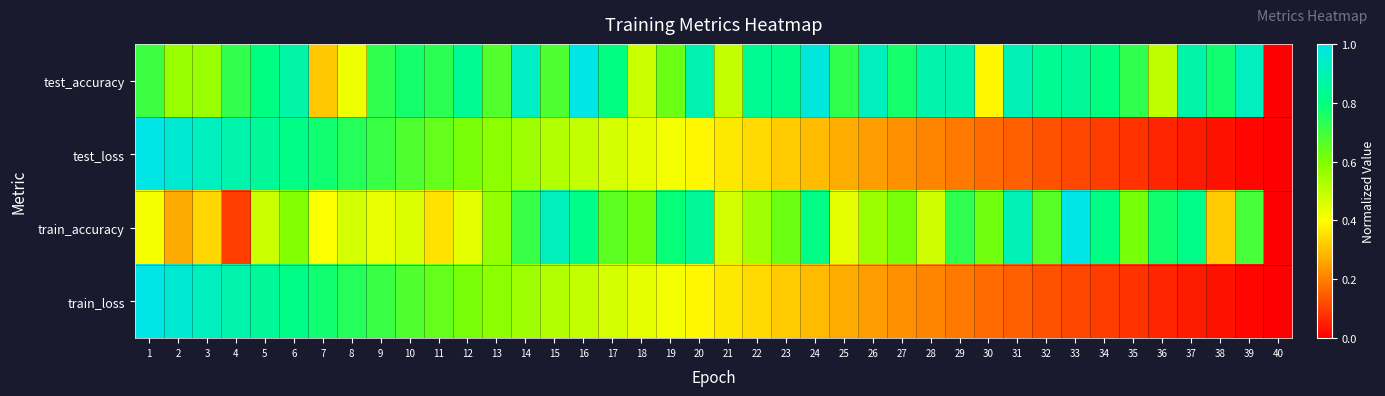

Reading right to left, extract all data points from this chart.

test_accuracy: 40=0.0	39=0.9	38=0.8	37=0.9	36=0.5	35=0.7	34=0.8	33=0.8	32=0.8	31=0.9	30=0.4	29=0.9	28=0.9	27=0.8	26=0.9	25=0.7	24=1.0	23=0.8	22=0.8	21=0.5	20=0.9	19=0.6	18=0.5	17=0.8	16=1.0	15=0.7	14=0.9	13=0.7	12=0.8	11=0.7	10=0.8	9=0.7	8=0.4	7=0.3	6=0.9	5=0.8	4=0.7	3=0.6	2=0.6	1=0.7
test_loss: 40=0.0	39=0.0	38=0.0	37=0.0	36=0.1	35=0.1	34=0.1	33=0.1	32=0.1	31=0.1	30=0.2	29=0.2	28=0.2	27=0.2	26=0.2	25=0.3	24=0.3	23=0.3	22=0.3	21=0.4	20=0.4	19=0.4	18=0.4	17=0.5	16=0.5	15=0.5	14=0.6	13=0.6	12=0.6	11=0.6	10=0.7	9=0.7	8=0.7	7=0.8	6=0.8	5=0.8	4=0.9	3=0.9	2=1.0	1=1.0
train_accuracy: 40=0.0	39=0.7	38=0.3	37=0.8	36=0.8	35=0.6	34=0.8	33=1.0	32=0.7	31=0.9	30=0.6	29=0.7	28=0.5	27=0.6	26=0.6	25=0.4	24=0.8	23=0.6	22=0.6	21=0.5	20=0.8	19=0.8	18=0.6	17=0.7	16=0.8	15=0.9	14=0.7	13=0.6	12=0.4	11=0.4	10=0.5	9=0.4	8=0.5	7=0.4	6=0.6	5=0.5	4=0.1	3=0.3	2=0.3	1=0.4
train_loss: 40=0.0	39=0.0	38=0.0	37=0.0	36=0.1	35=0.1	34=0.1	33=0.1	32=0.1	31=0.1	30=0.2	29=0.2	28=0.2	27=0.2	26=0.2	25=0.3	24=0.3	23=0.3	22=0.3	21=0.4	20=0.4	19=0.4	18=0.4	17=0.5	16=0.5	15=0.5	14=0.6	13=0.6	12=0.6	11=0.6	10=0.7	9=0.7	8=0.7	7=0.8	6=0.8	5=0.8	4=0.9	3=0.9	2=1.0	1=1.0